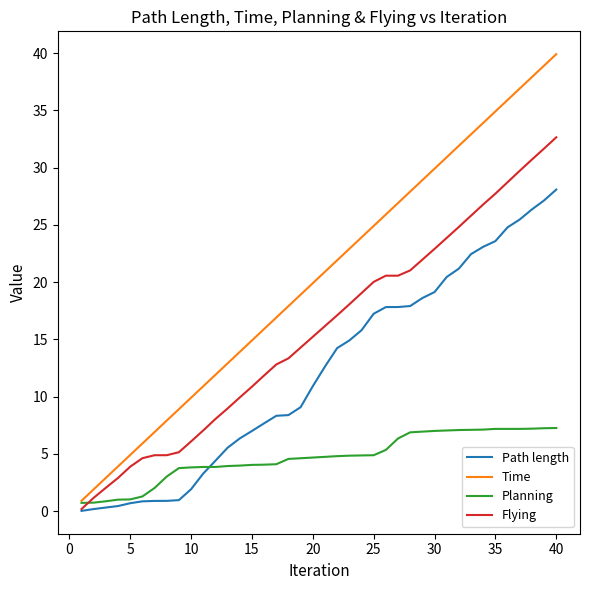

Which series has the largest total across all categories?

Time